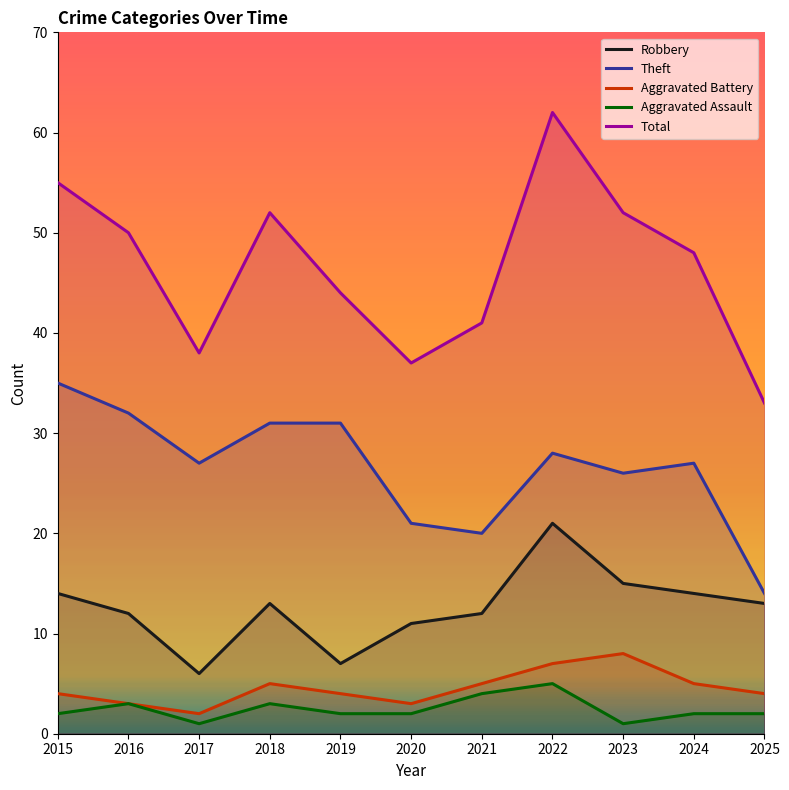

Which series changed the most between 2019 and 2024?

Robbery